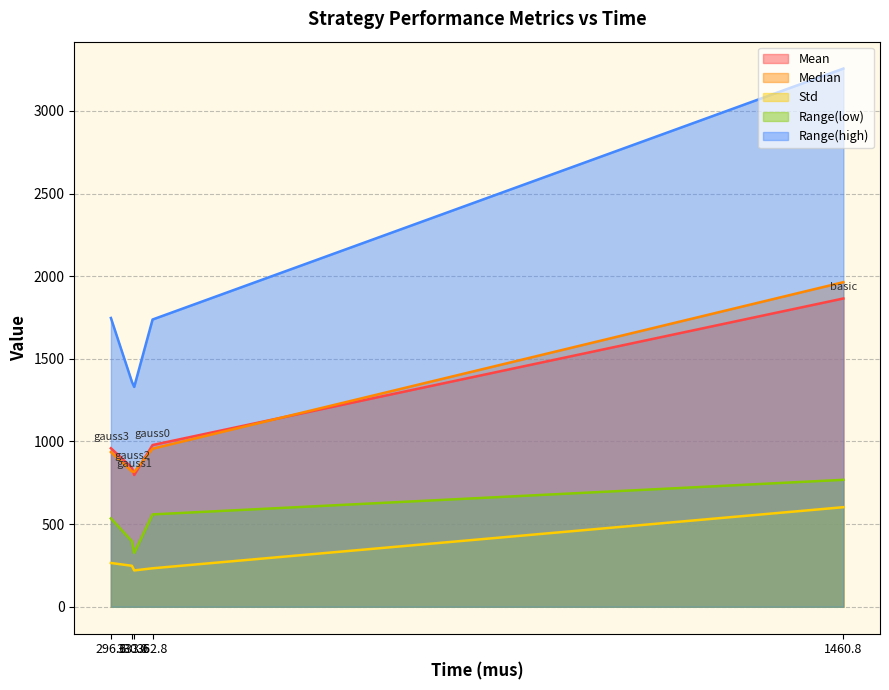

What is the average value of the Range(high) series?

1886.3